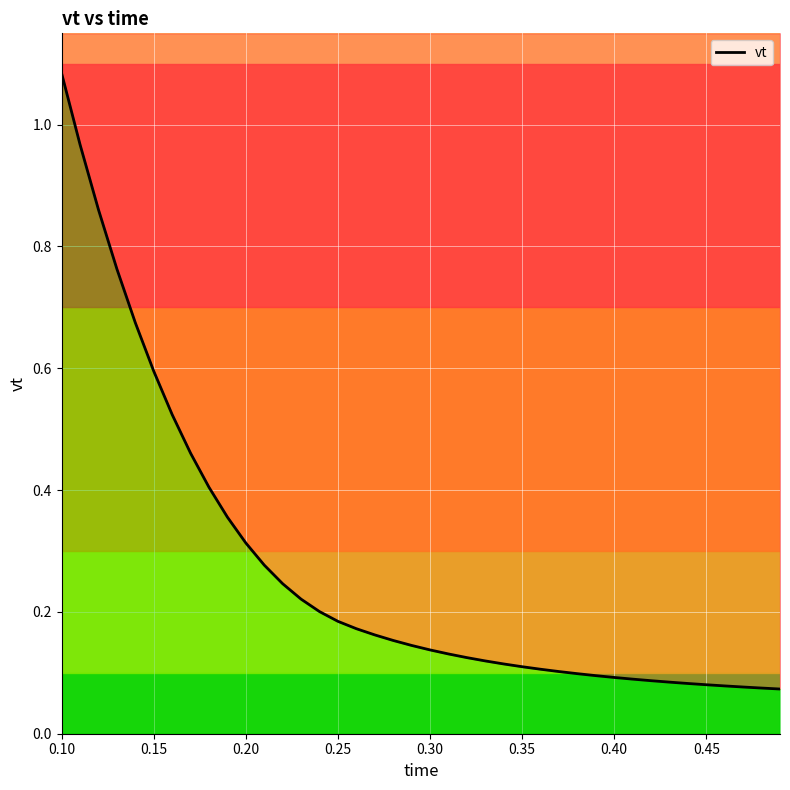

True or false: the data shows 0.2 at 21.

False